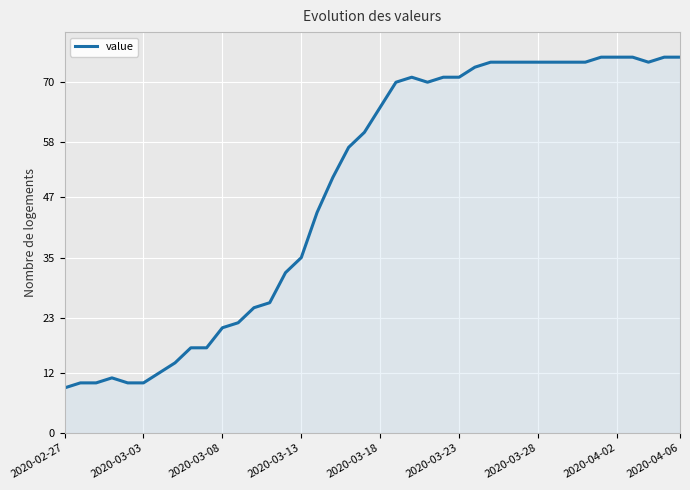

What is the smallest value displayed?

9